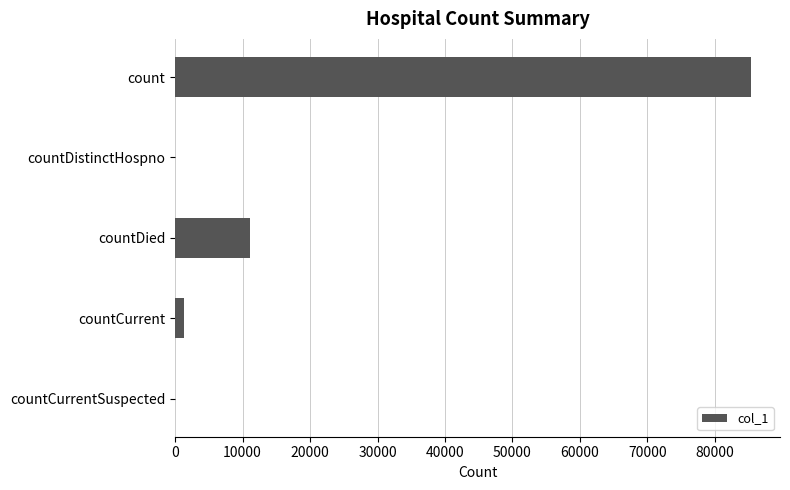

What is the sum of all values?

97753